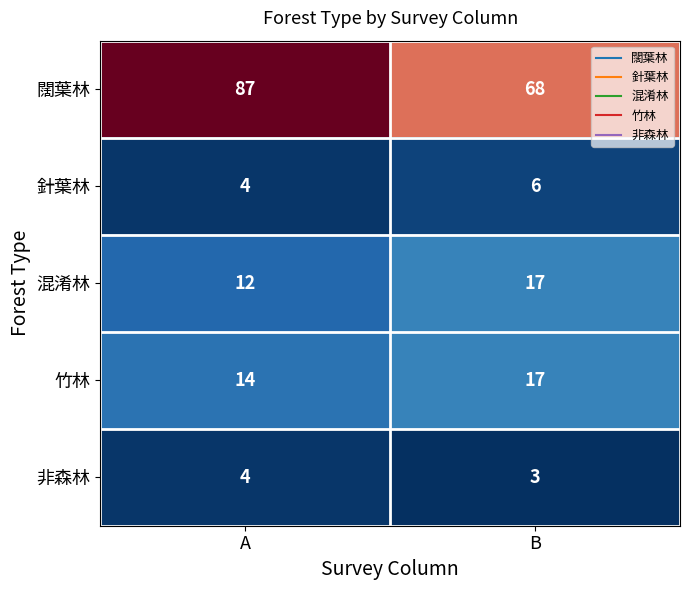

List the labels in order of 竹林 value, smallest first.

A, B